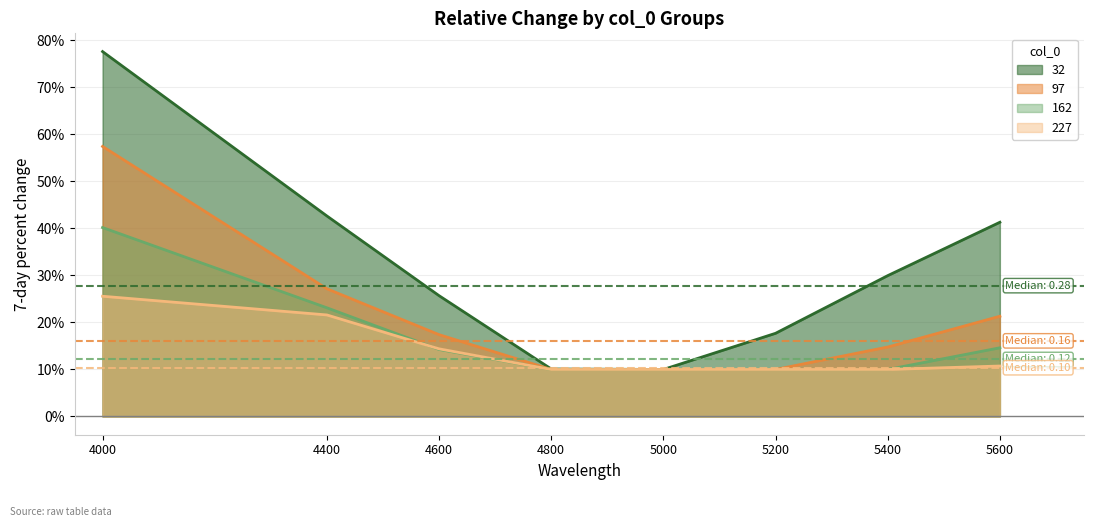

True or false: 227 and 32 cross at least once.

False